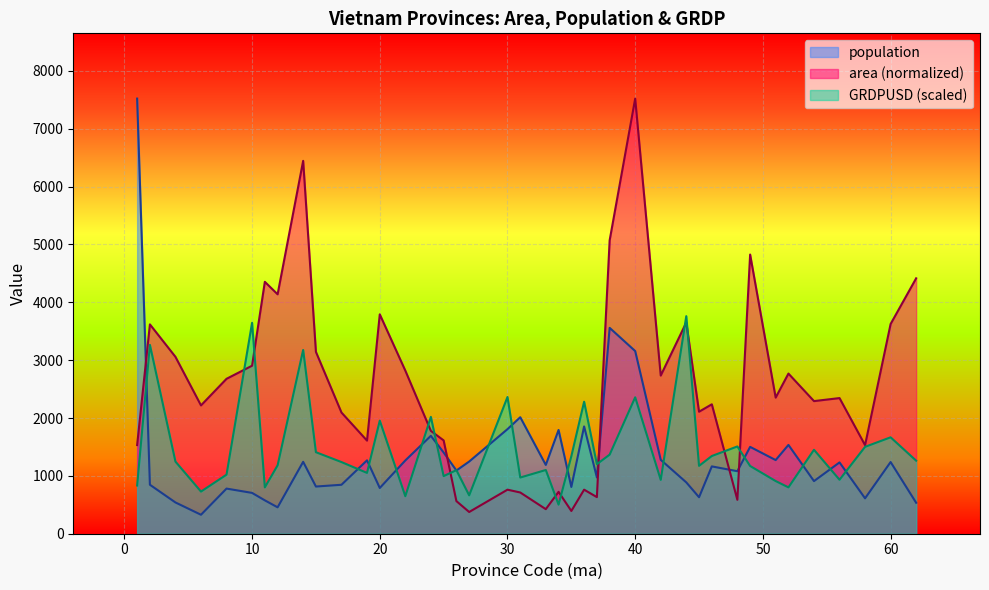

Where is the first local minimum for GRDPUSD?

6